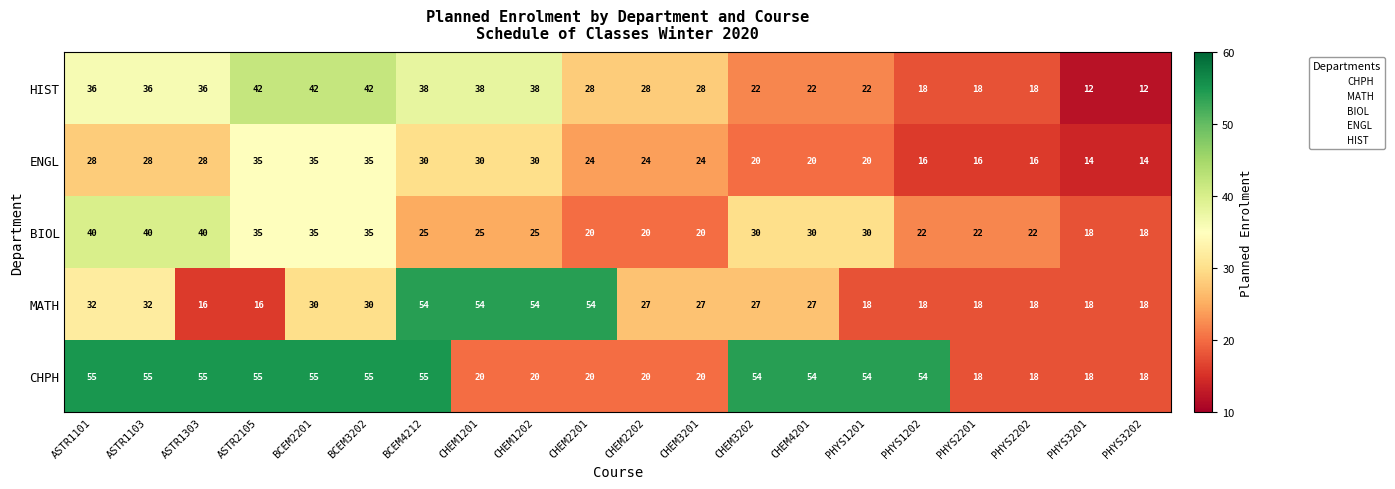

At how many categories does at least one series exceed 24?

16